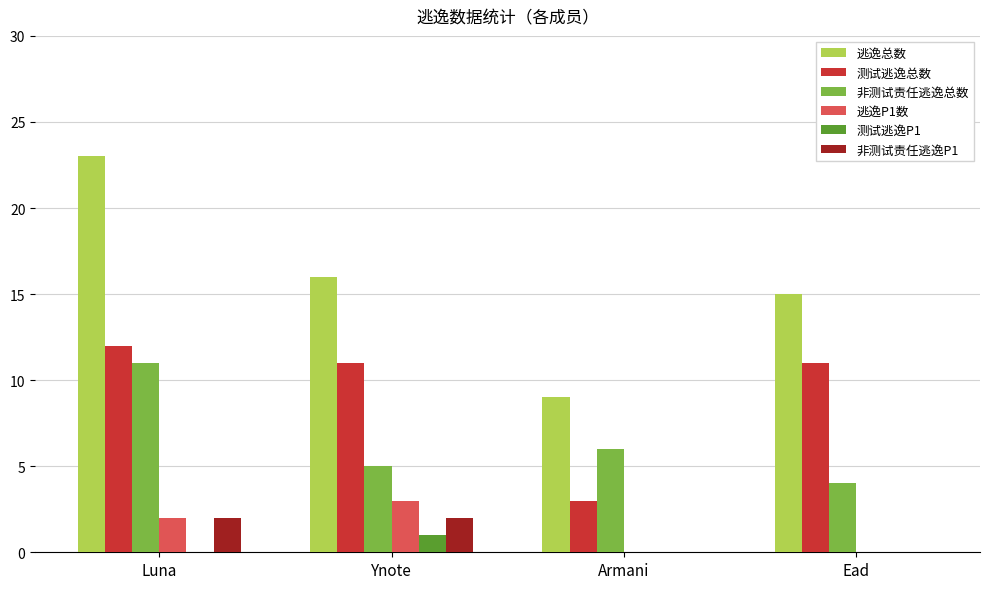

At which category does the chart reach its peak across all series?

Luna